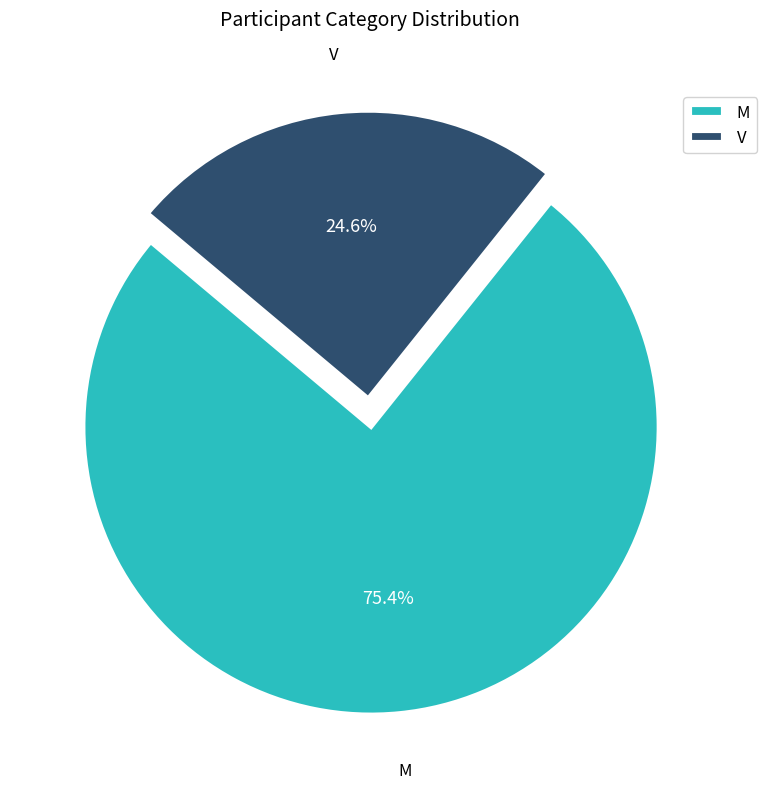

To the nearest percent, what is the difference between the largest and smallest slice percentages?

51%